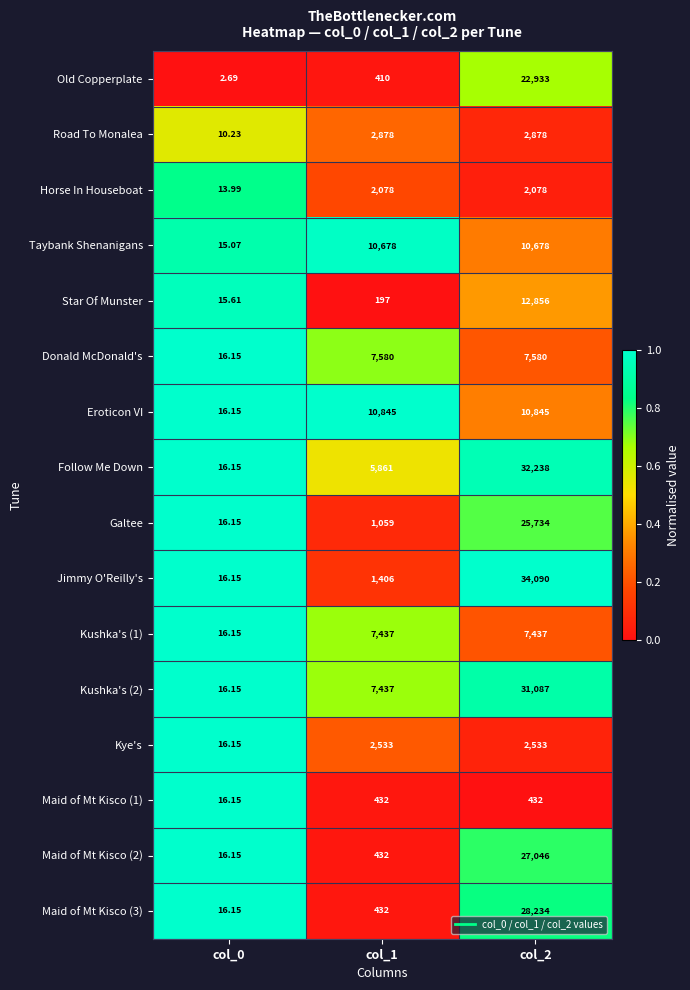

Which series has the widest spread of values?

Jimmy O'Reilly's